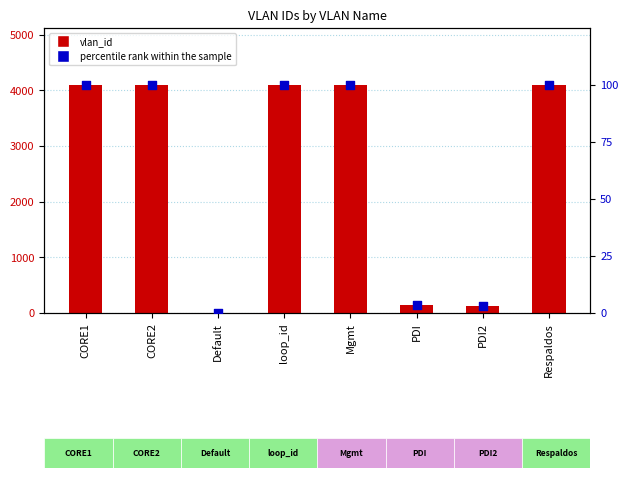

Which series has the widest spread of Y values?

vlan_id